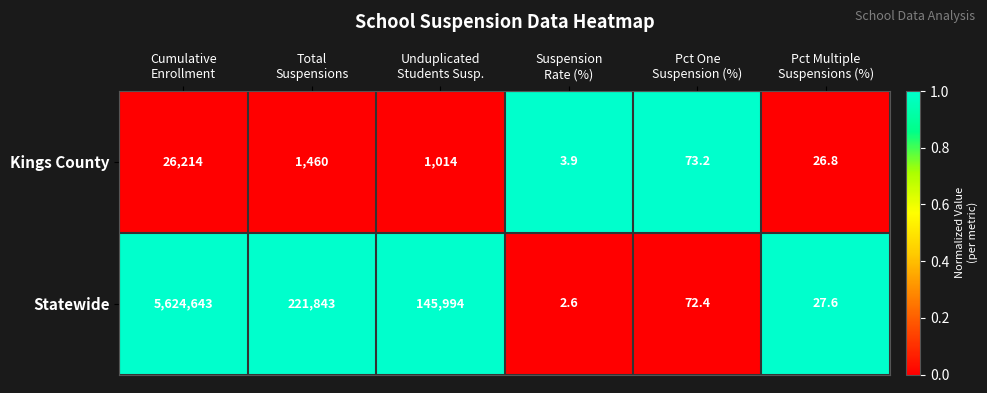

What is the spread (max minus min) of values at Pct Multiple
Suspensions (%)?

0.8